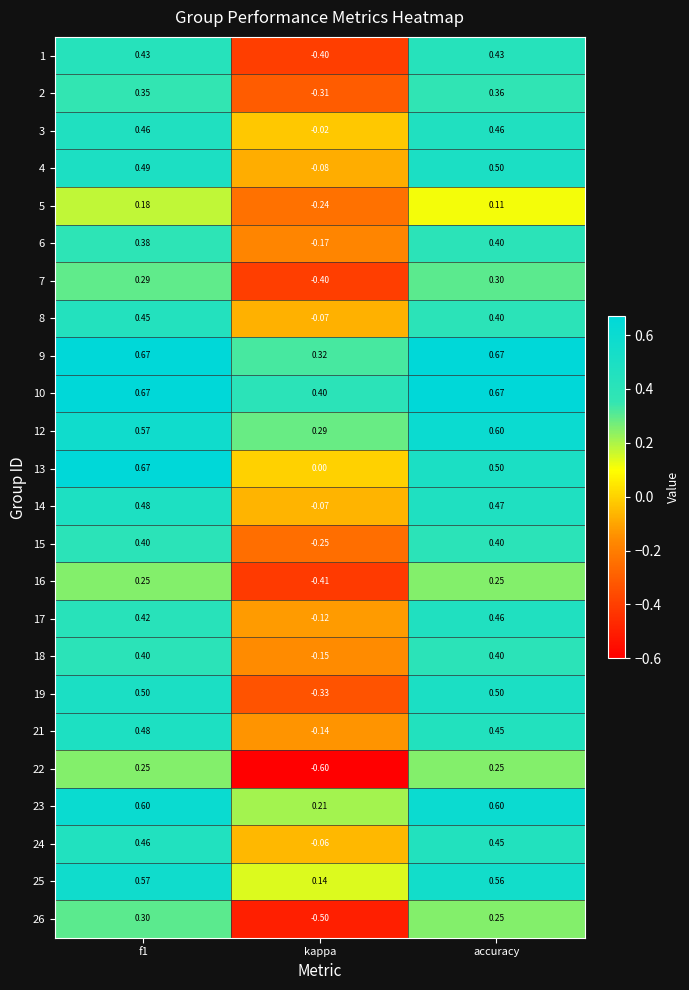

How many distinct data groups are displayed?

24